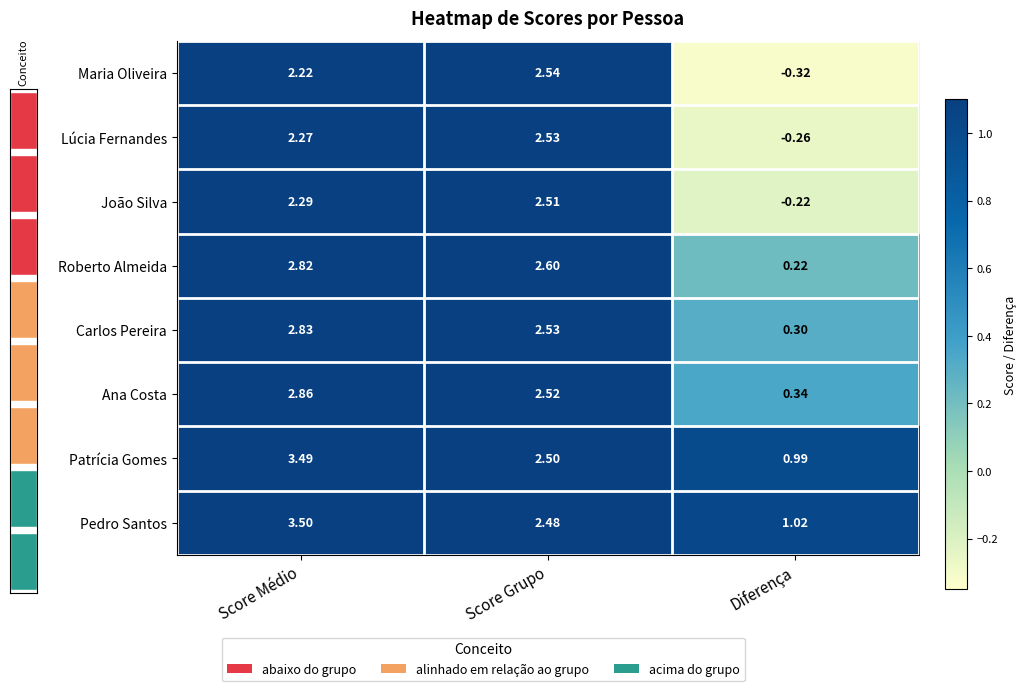

Which category has the highest value across all series?

Score Médio